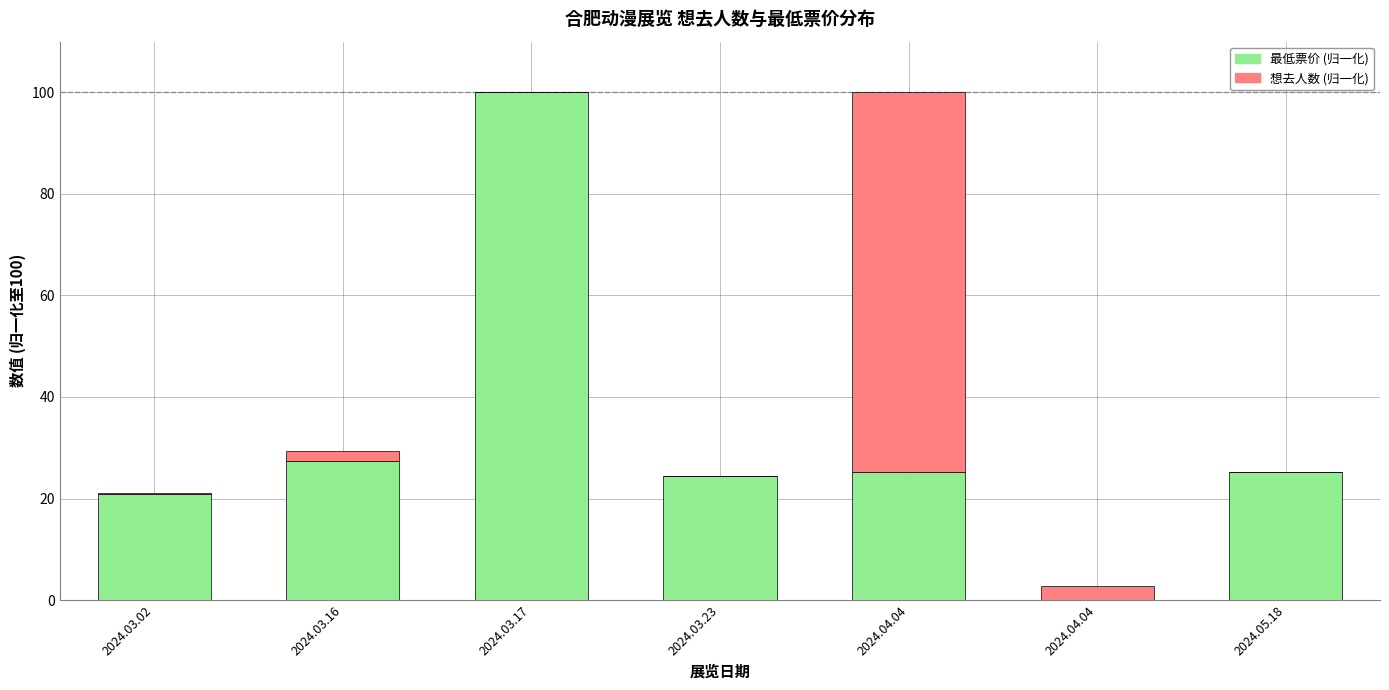

Are the bars grouped side by side (vs. stacked)?

No